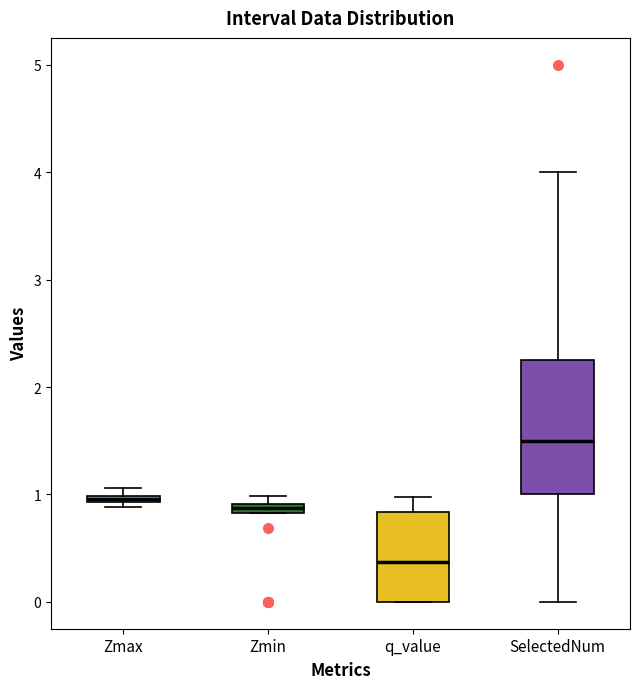

Which box is the tallest, from its lower edge to its upper edge?

SelectedNum